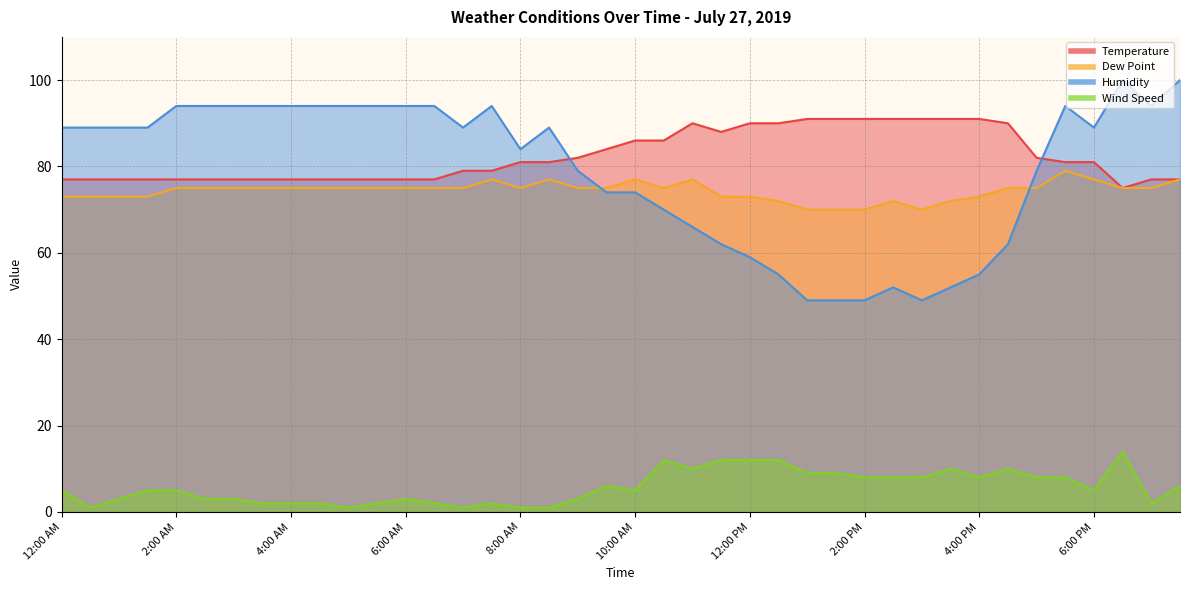

What is the value of the Humidity point at the 35th from the left?

79